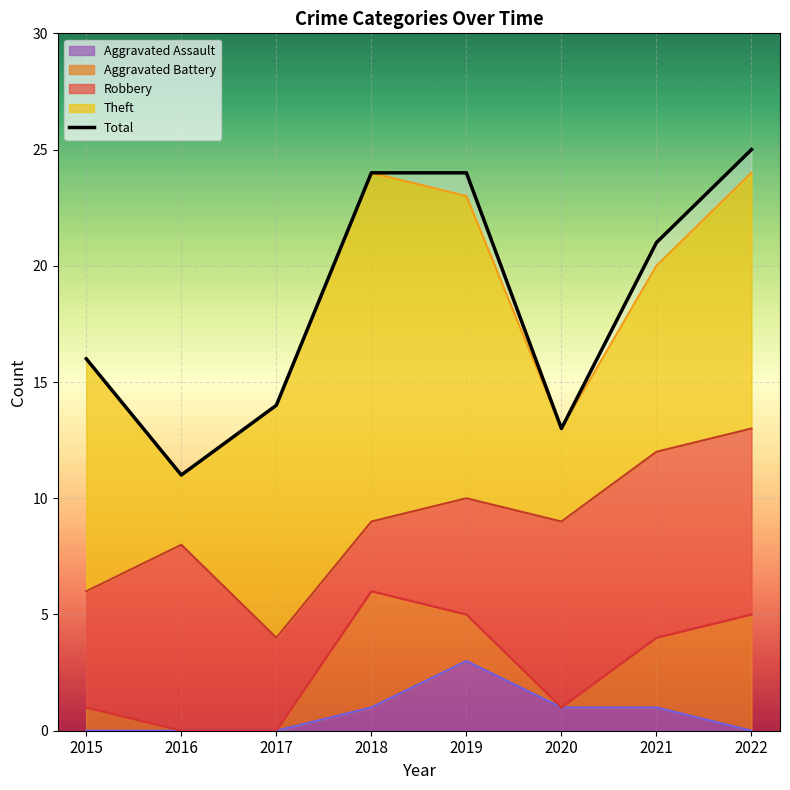

Read the value at 2017.

14